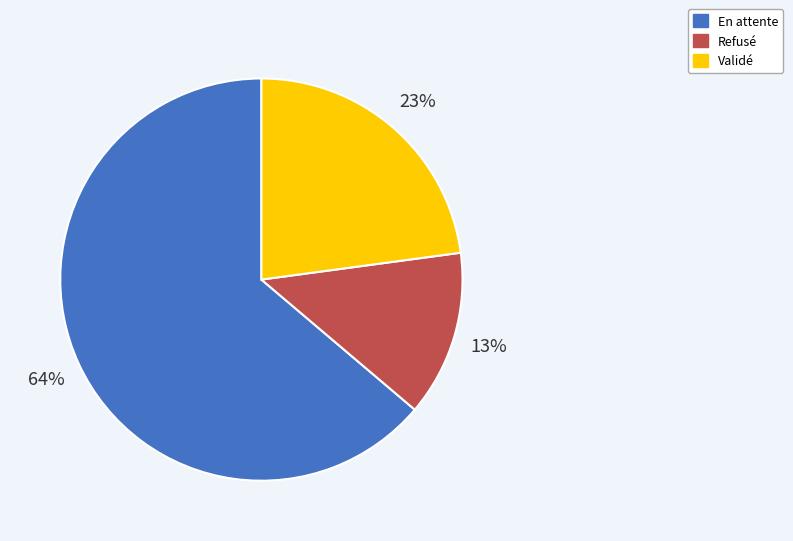

Count the number of slices in the pie.

3